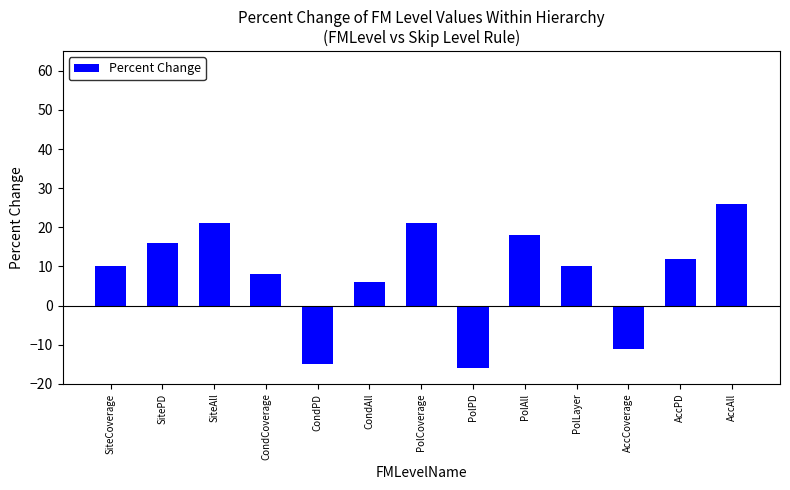

What is the minimum value shown in the chart?

-16